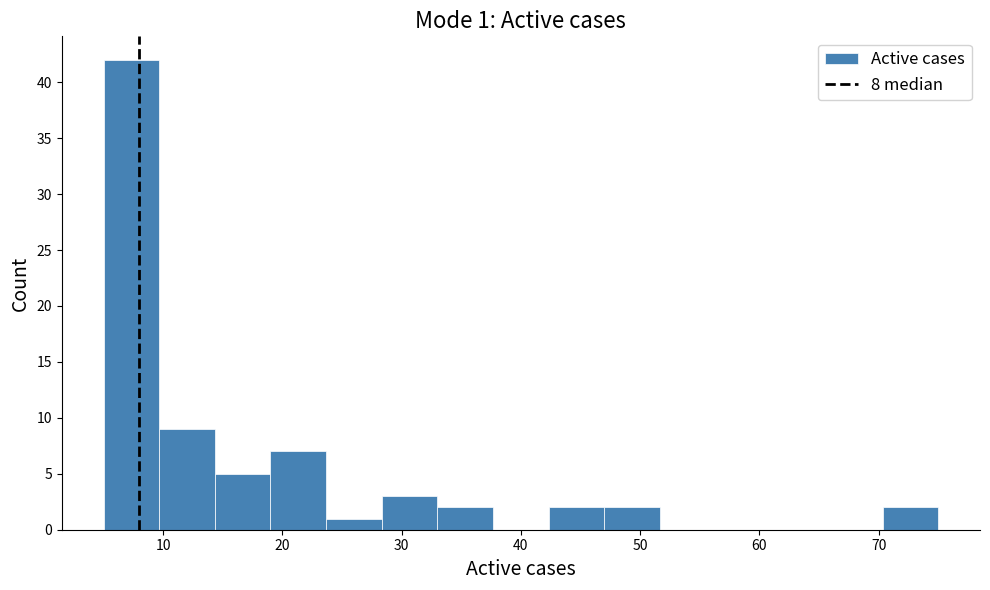

Which range on the x-axis has the tallest bar?

5 to 10